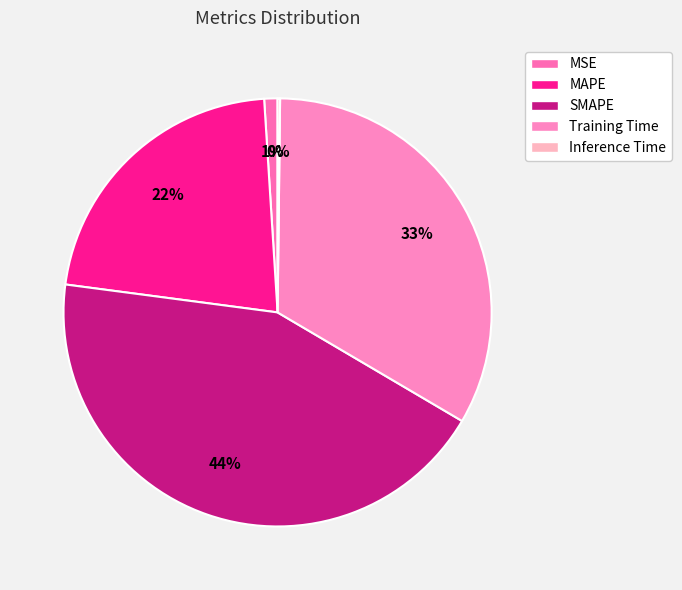

To the nearest percent, what portion does Training Time represent?

33%